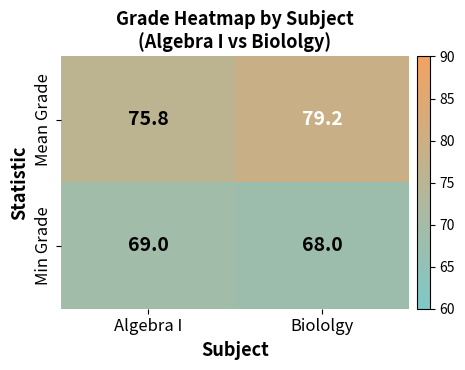

What is the difference between the maximum and minimum values in the Mean Grade series?

3.4